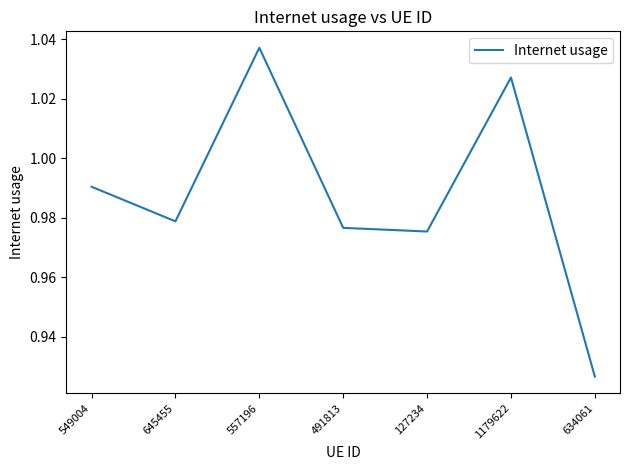

At which category does the chart reach its peak across all series?

557196